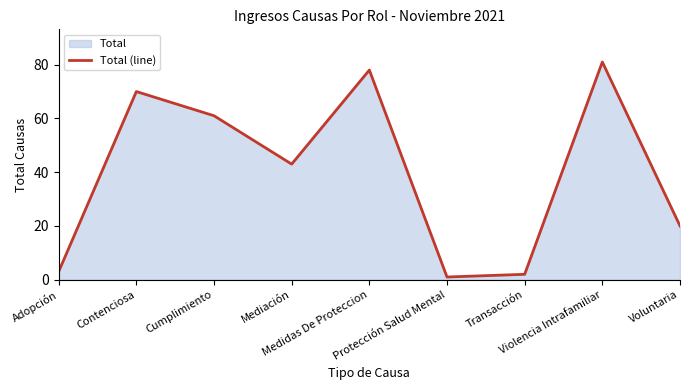

What is the value of the 9th point from the left?

20